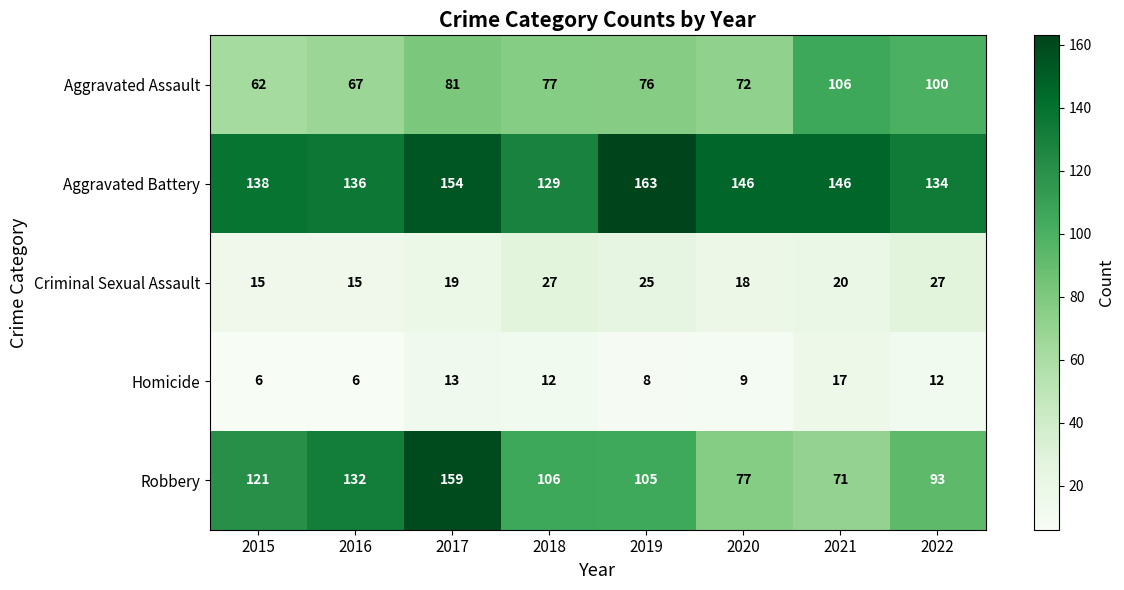

Count the number of categories in the chart.

8